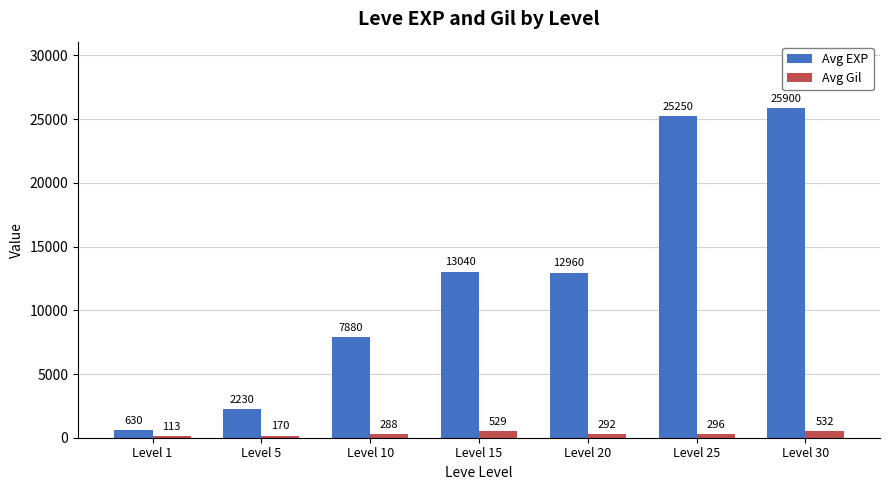

What is the value of the Avg Gil bar at the 4th from the left?

529